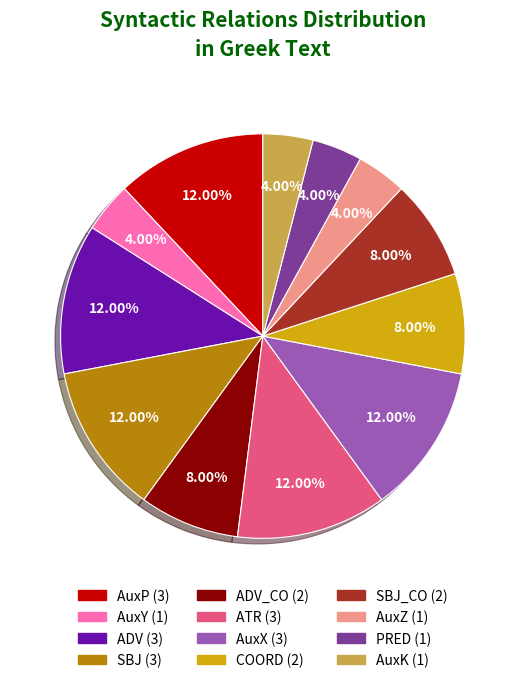

Is there any slice that represents more than half of the pie?

No